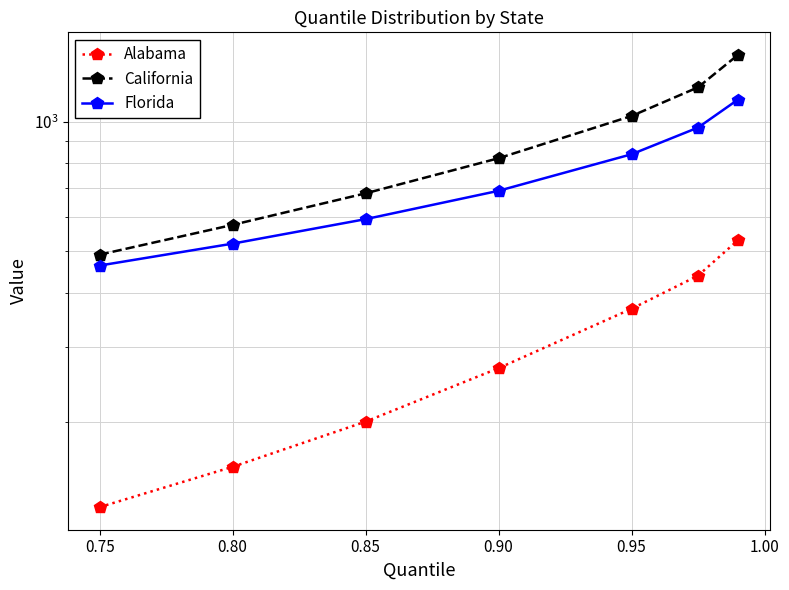

What is the difference between the second highest and second lowest values in the Florida series?

448.7